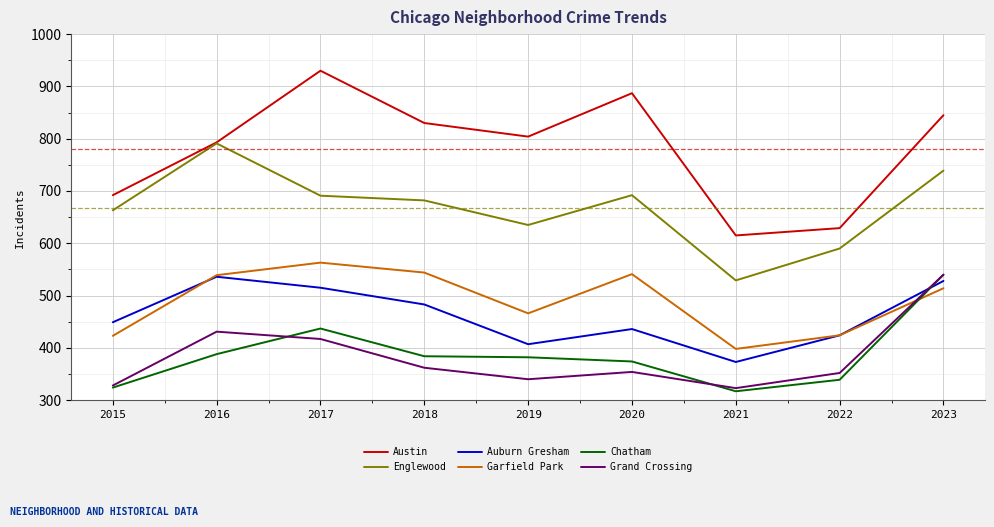

True or false: Auburn Gresham has a value of 173 at 2017.

False